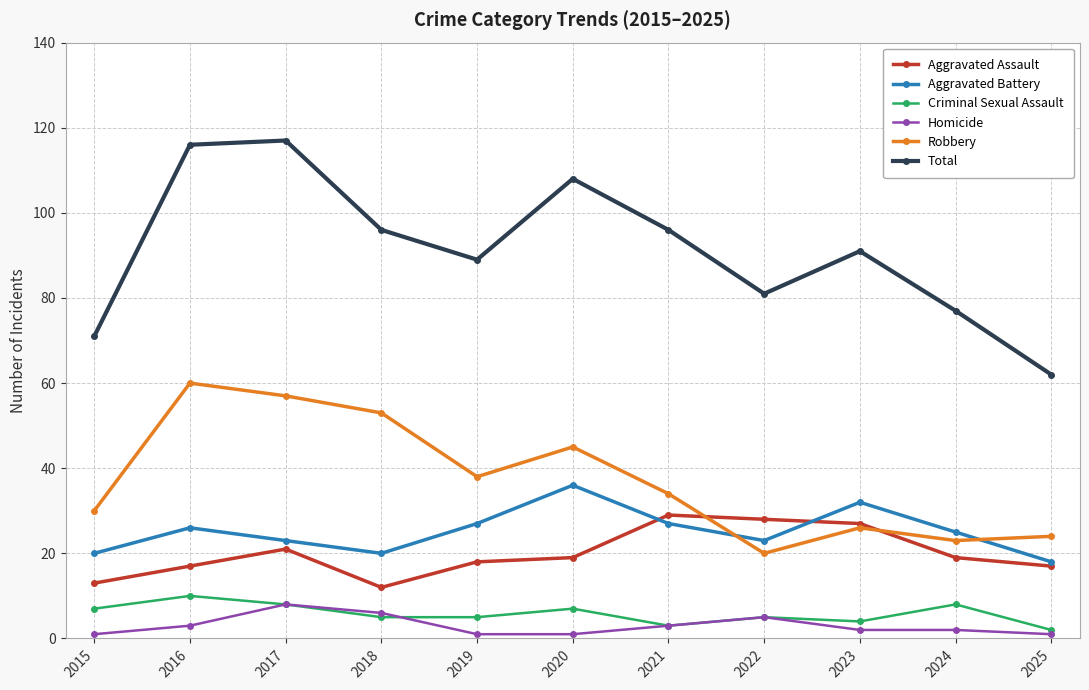

What is the value of the Robbery point at the 10th from the left?

23